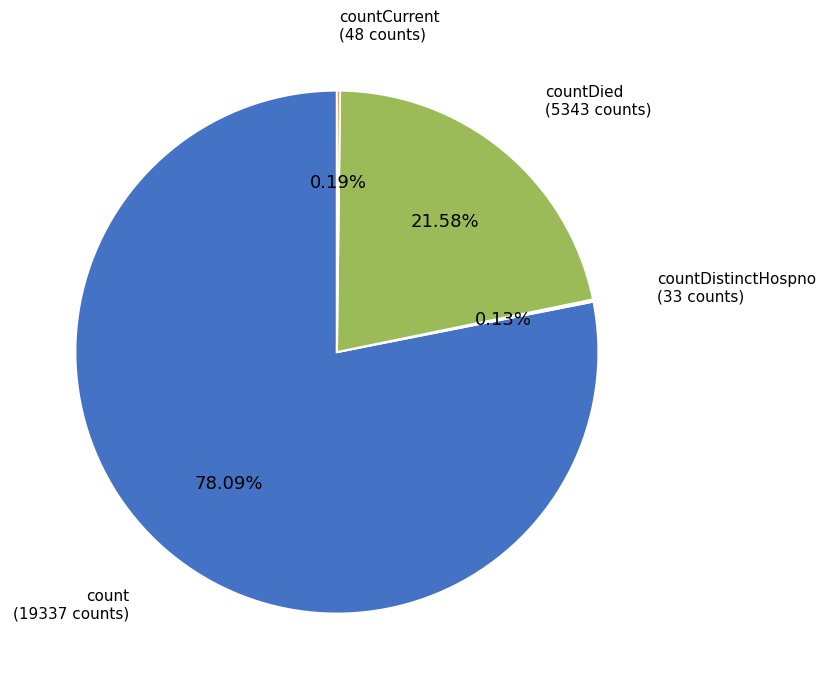

Does any single category account for the majority?

Yes